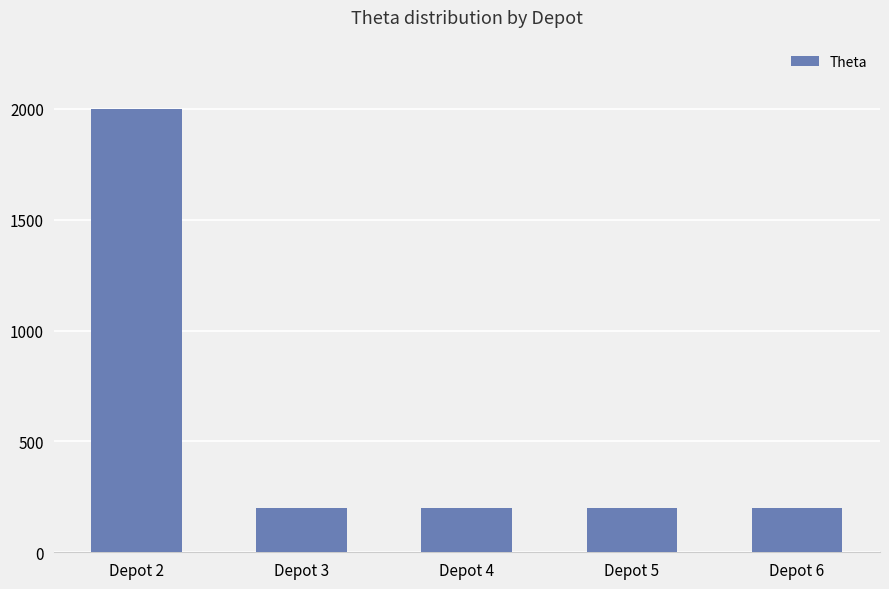

Reading right to left, list all the values displayed in this chart.

200	200	200	200	2000